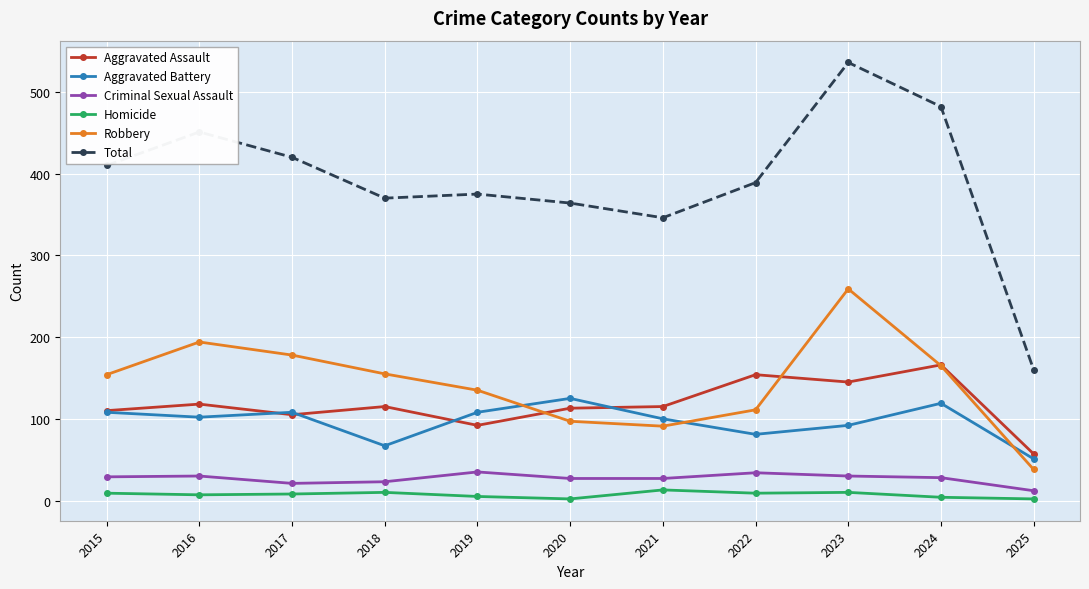

The Robbery series shows 248 at 2024. True or false?

False